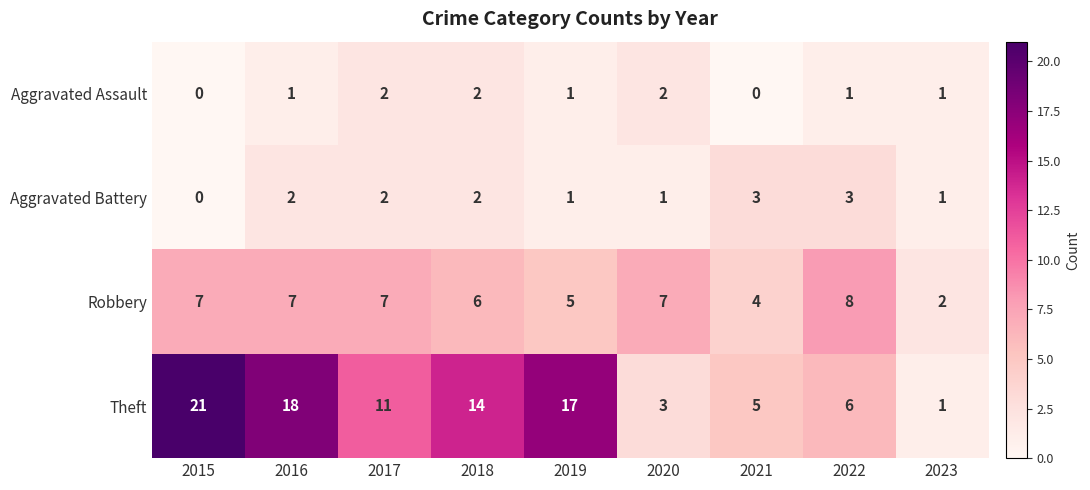

What is the total value across all series at 2020?

13